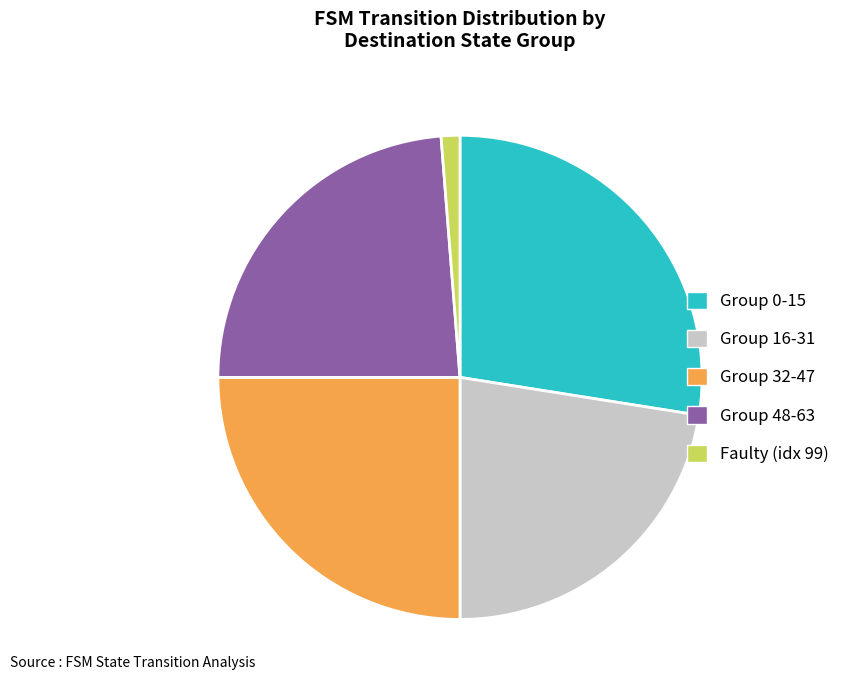

The Faulty (idx 99) slice represents 1% of the pie. True or false?

True